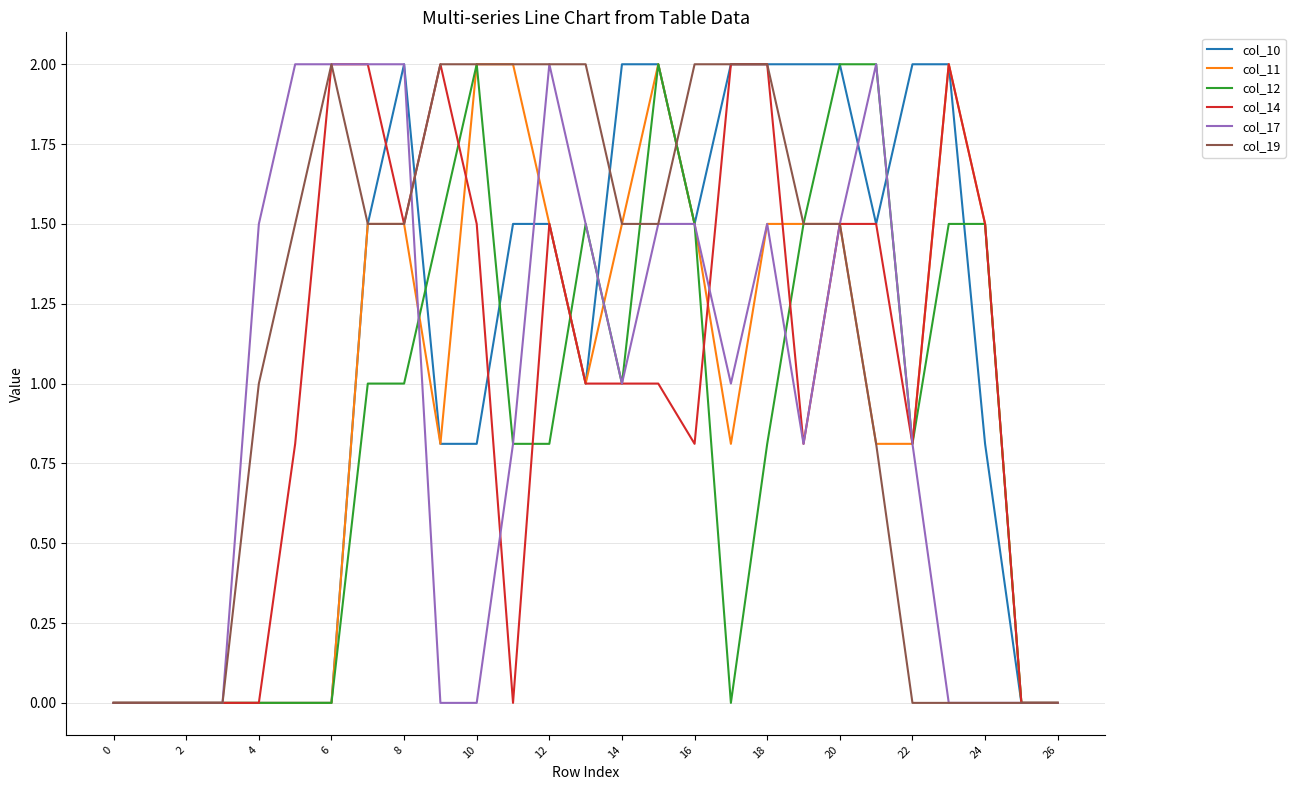

What is the maximum value shown in the chart?

2.0